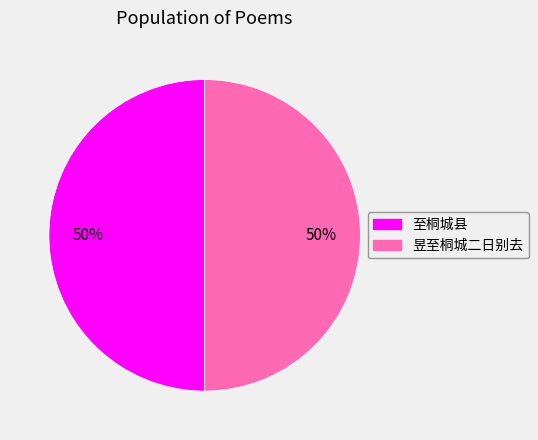

What is the ratio of the value at 至桐城县 to the value at 昱至桐城二日别去?

1.0